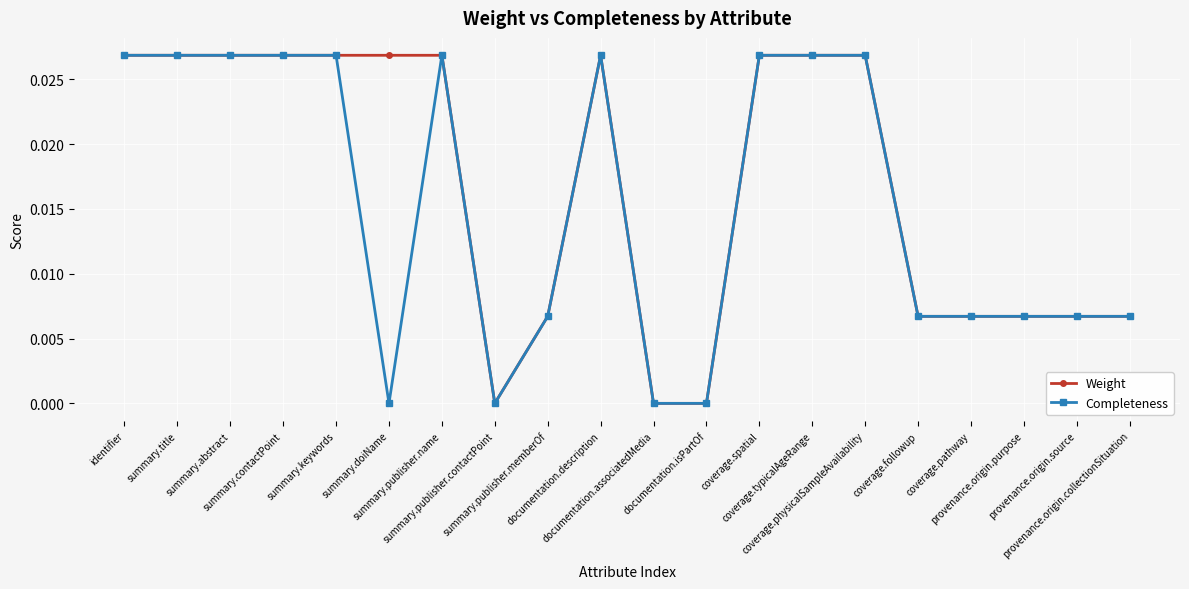

What is the label of the 8th point from the right?

coverage.spatial